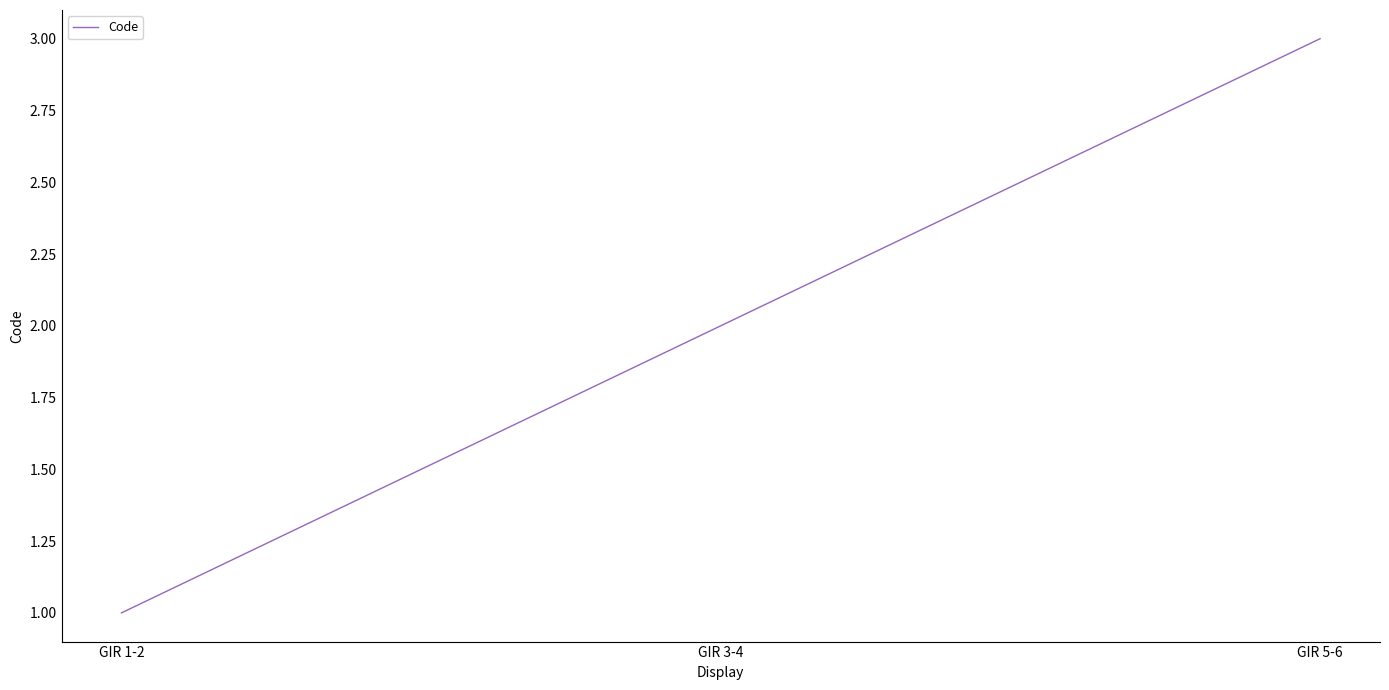

Reading right to left, transcribe all the data shown in this chart.

GIR 5-6=3	GIR 3-4=2	GIR 1-2=1